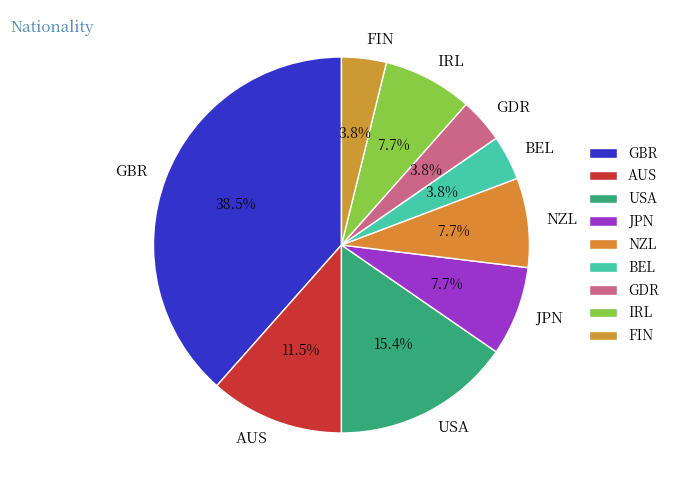

The NZL slice represents 2% of the pie. True or false?

False